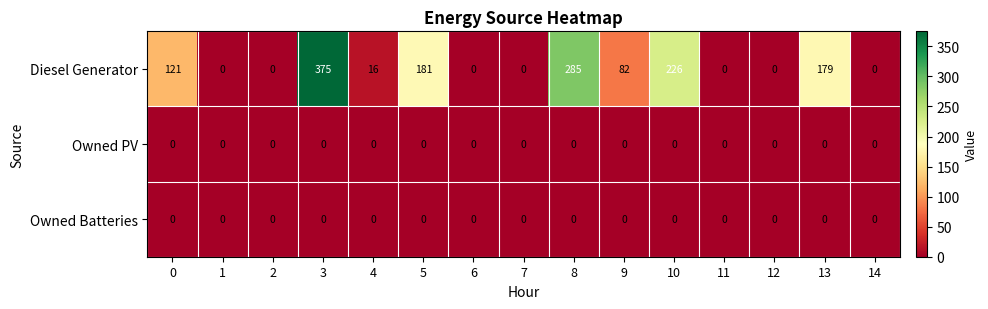

Which category has the highest value across all series?

3